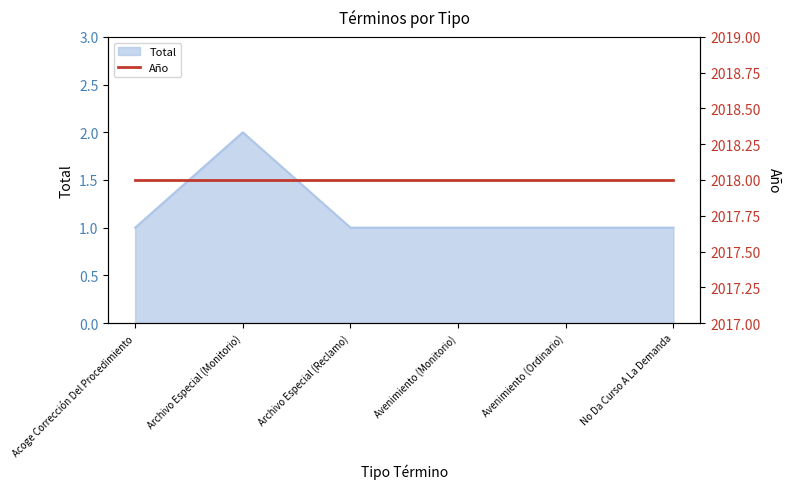

What position from the right is Acoge Corrección Del Procedimiento?

6